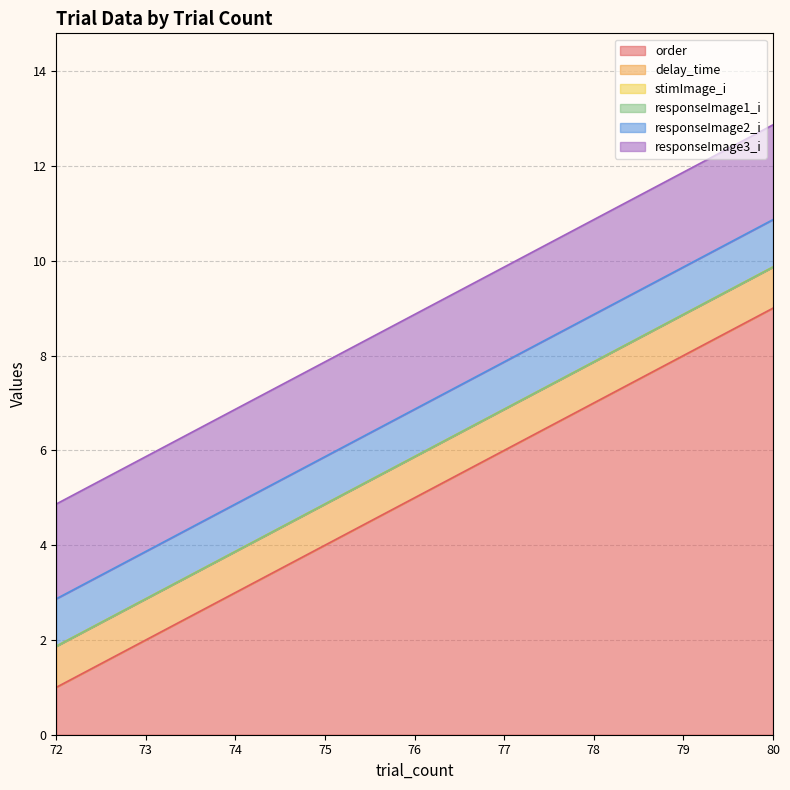

The responseImage1_i series shows 0.0 at 75. True or false?

True